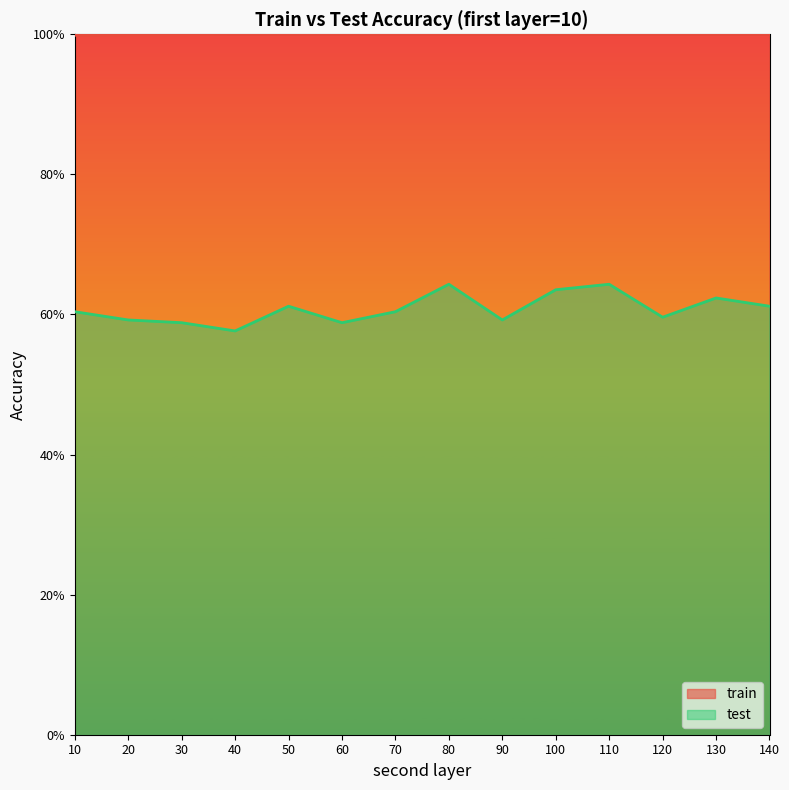

At which category does test reach its first local peak?

50